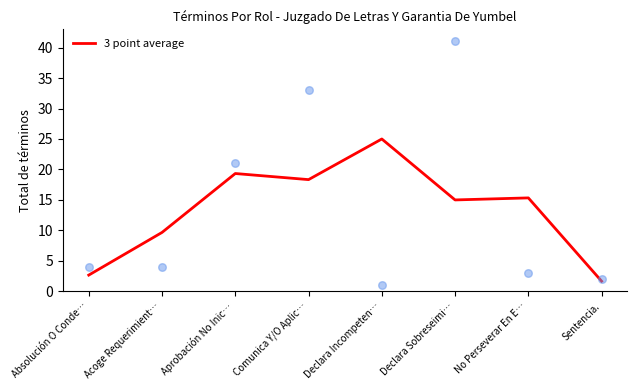

Between Aprobación No Inic… and Acoge Requerimient…, which is larger?

Aprobación No Inic…